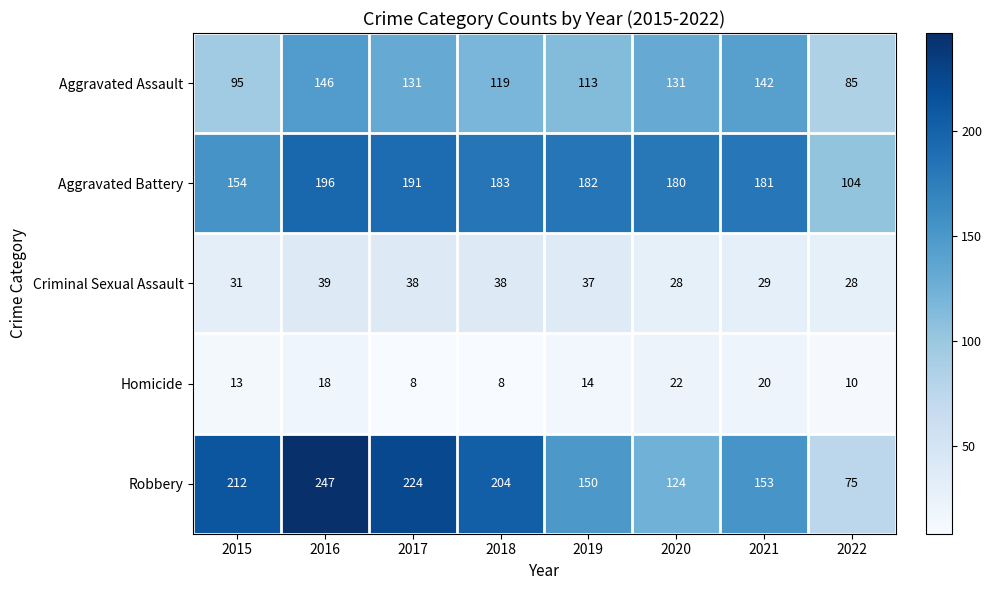

What is the difference between the maximum and minimum values in the Criminal Sexual Assault series?

11